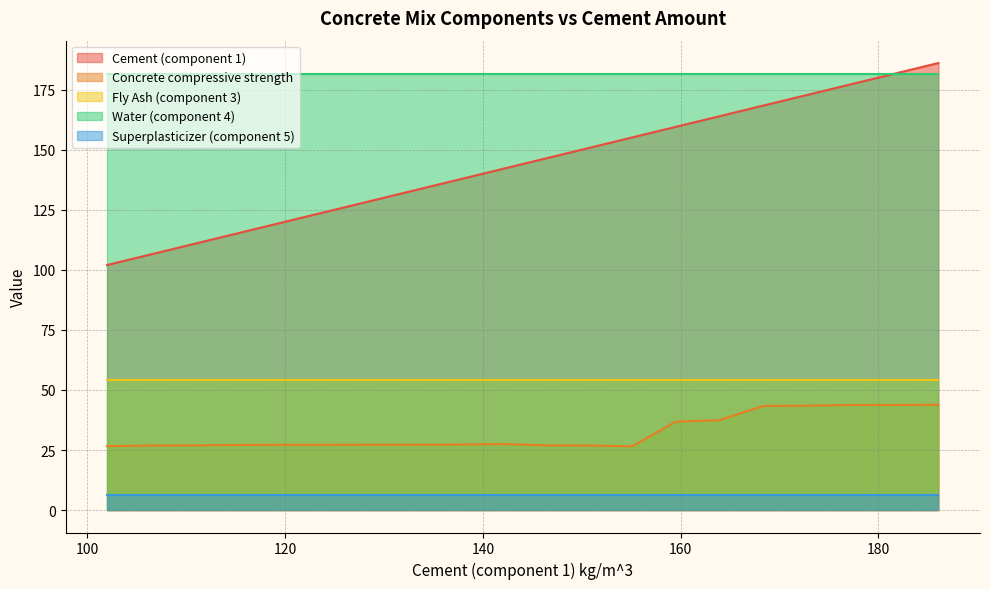

True or false: Fly Ash (component 3) and Concrete compressive strength cross at least once.

False